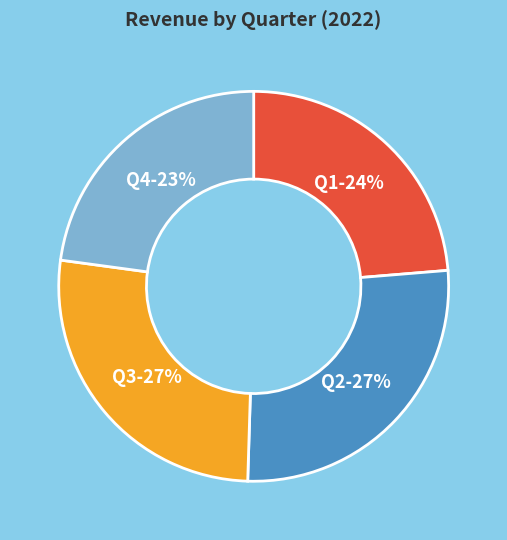

Approximately how many times larger is the value at Q1 compared to Q3?

0.9